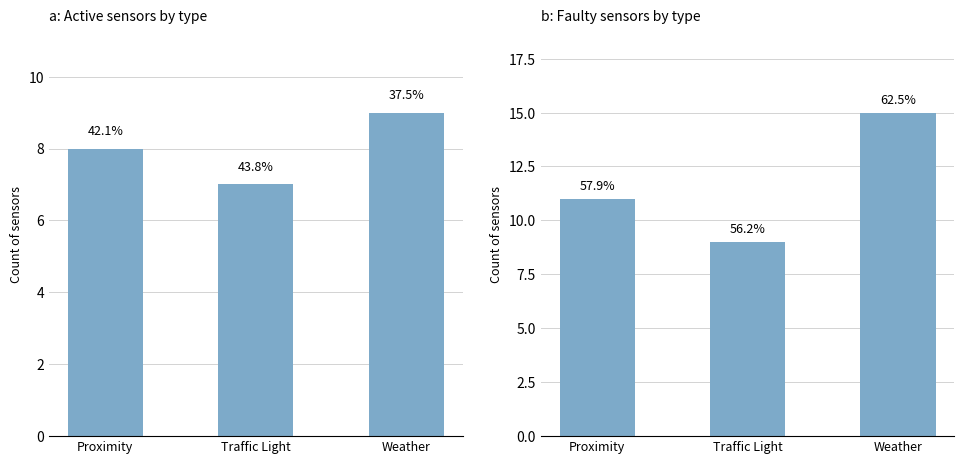

Where does the Active series first go above 8?

Weather